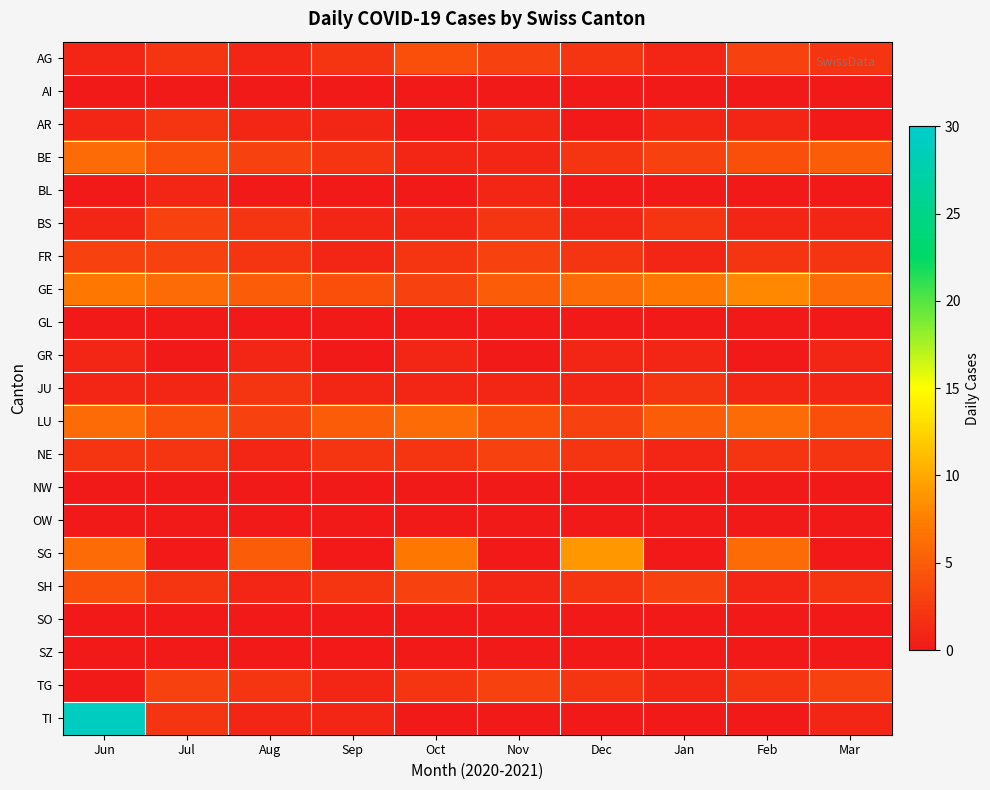

Reading left to right, extract all data points from this chart.

AG: Jun=1	Jul=2	Aug=1	Sep=2	Oct=4	Nov=3	Dec=2	Jan=1	Feb=3	Mar=2
AI: Jun=0	Jul=0	Aug=0	Sep=0	Oct=0	Nov=0	Dec=0	Jan=0	Feb=0	Mar=0
AR: Jun=1	Jul=2	Aug=1	Sep=1	Oct=0	Nov=1	Dec=0	Jan=1	Feb=1	Mar=0
BE: Jun=6	Jul=4	Aug=3	Sep=2	Oct=1	Nov=1	Dec=2	Jan=3	Feb=4	Mar=5
BL: Jun=0	Jul=1	Aug=0	Sep=0	Oct=0	Nov=1	Dec=0	Jan=0	Feb=0	Mar=0
BS: Jun=1	Jul=3	Aug=2	Sep=1	Oct=1	Nov=2	Dec=1	Jan=2	Feb=1	Mar=1
FR: Jun=3	Jul=3	Aug=2	Sep=1	Oct=2	Nov=3	Dec=2	Jan=1	Feb=2	Mar=2
GE: Jun=7	Jul=6	Aug=5	Sep=4	Oct=3	Nov=5	Dec=6	Jan=7	Feb=8	Mar=6
GL: Jun=0	Jul=0	Aug=0	Sep=0	Oct=0	Nov=0	Dec=0	Jan=0	Feb=0	Mar=0
GR: Jun=1	Jul=0	Aug=1	Sep=0	Oct=1	Nov=0	Dec=1	Jan=1	Feb=0	Mar=1
JU: Jun=1	Jul=1	Aug=2	Sep=1	Oct=1	Nov=1	Dec=1	Jan=2	Feb=1	Mar=1
LU: Jun=6	Jul=4	Aug=3	Sep=5	Oct=6	Nov=4	Dec=3	Jan=5	Feb=6	Mar=4
NE: Jun=2	Jul=2	Aug=1	Sep=2	Oct=2	Nov=3	Dec=2	Jan=1	Feb=2	Mar=2
NW: Jun=0	Jul=0	Aug=0	Sep=0	Oct=0	Nov=0	Dec=0	Jan=0	Feb=0	Mar=0
OW: Jun=0	Jul=0	Aug=0	Sep=0	Oct=0	Nov=0	Dec=0	Jan=0	Feb=0	Mar=0
SG: Jun=6	Jul=0	Aug=5	Sep=0	Oct=7	Nov=0	Dec=9	Jan=0	Feb=6	Mar=0
SH: Jun=4	Jul=2	Aug=1	Sep=2	Oct=3	Nov=1	Dec=2	Jan=3	Feb=1	Mar=2
SO: Jun=0	Jul=0	Aug=0	Sep=0	Oct=0	Nov=0	Dec=0	Jan=0	Feb=0	Mar=0
SZ: Jun=0	Jul=0	Aug=0	Sep=0	Oct=0	Nov=0	Dec=0	Jan=0	Feb=0	Mar=0
TG: Jun=0	Jul=3	Aug=2	Sep=1	Oct=2	Nov=3	Dec=2	Jan=1	Feb=2	Mar=3
TI: Jun=29	Jul=2	Aug=1	Sep=1	Oct=0	Nov=0	Dec=0	Jan=0	Feb=0	Mar=1